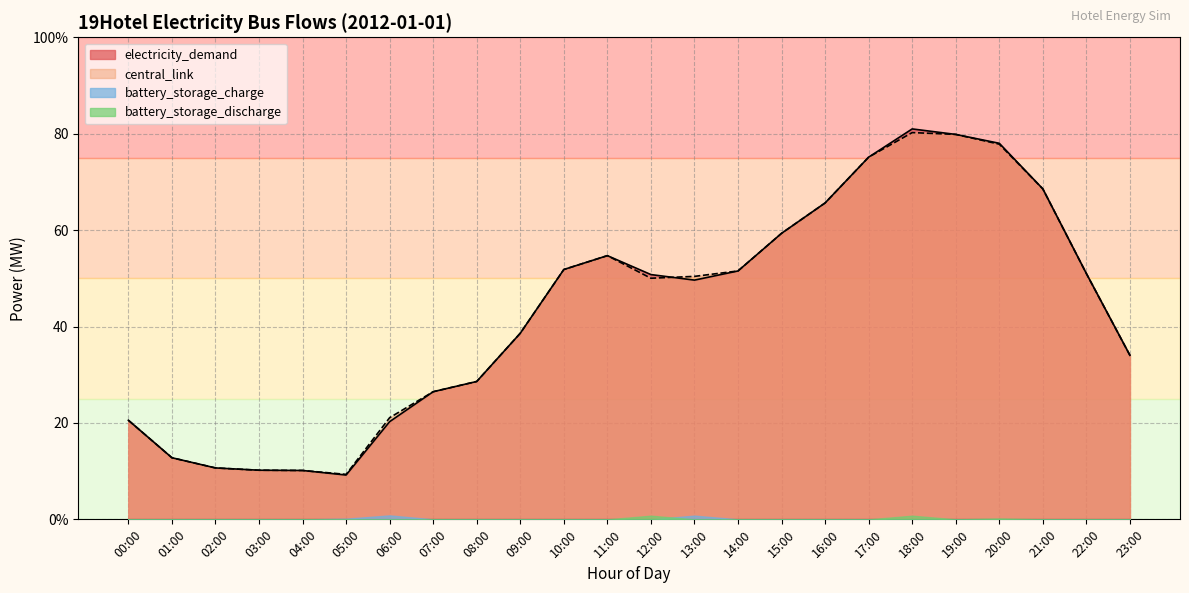

True or false: central_link has a value of 77.8 at 20:00.

True